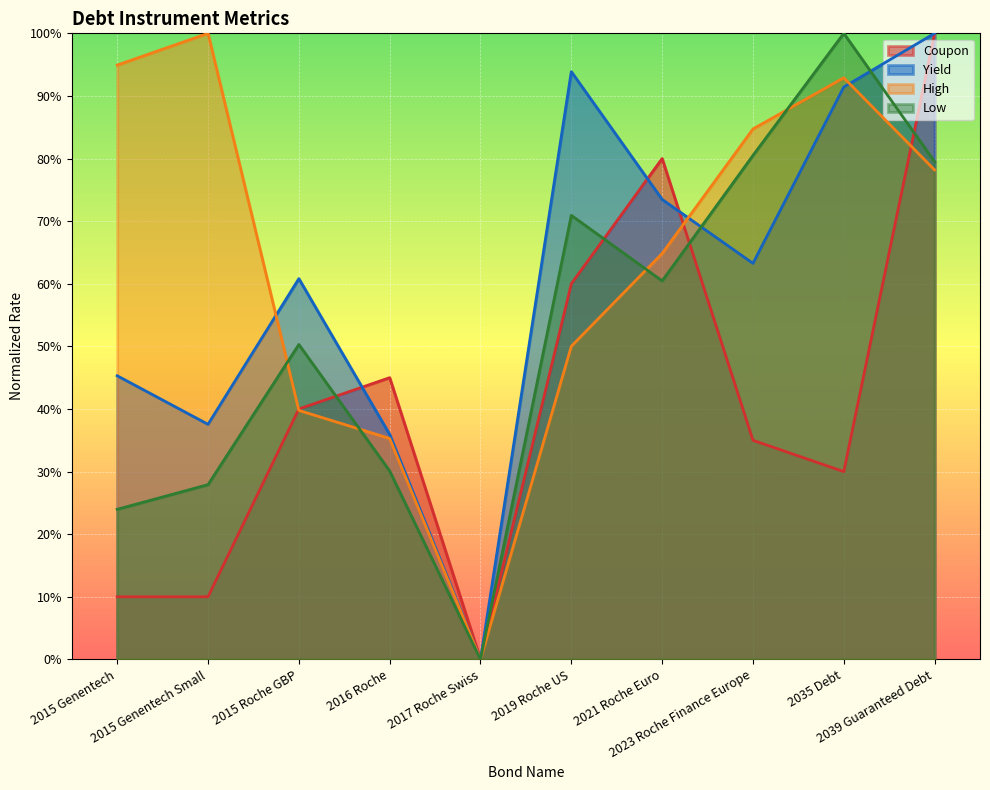

Which series changed the most between 2015 Genentech and 2019 Roche US?

Coupon